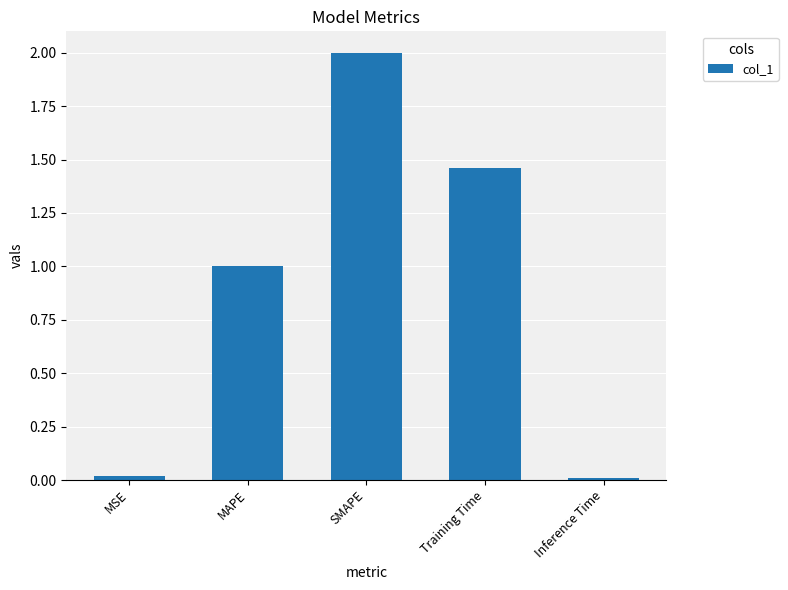

Which category has the highest value across all series?

SMAPE